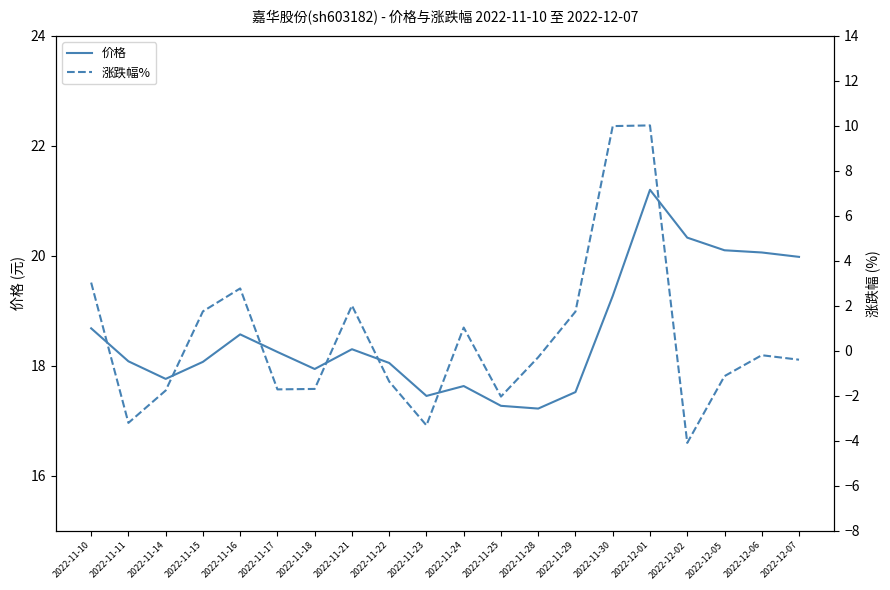

True or false: 涨跌幅% and 价格 cross at least once.

False